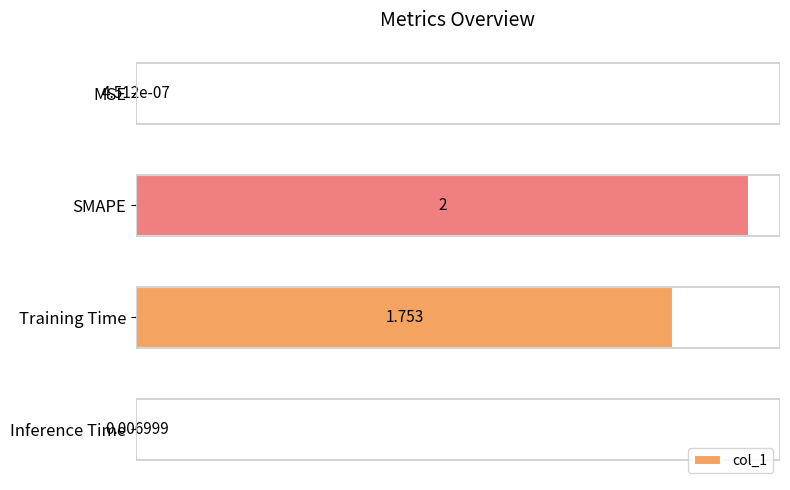

Which has a higher value, Inference Time or Training Time?

Training Time